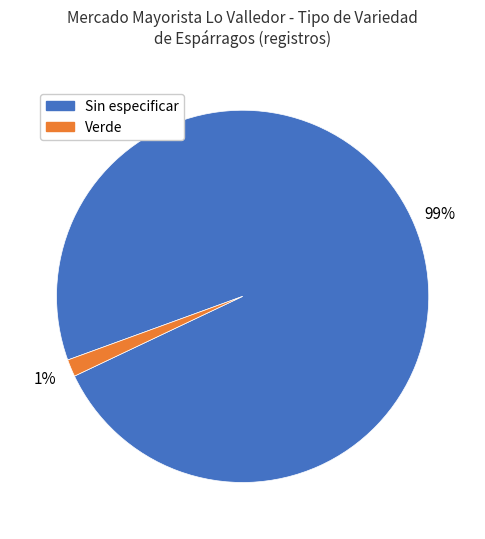

To the nearest percent, what portion does Sin especificar represent?

99%